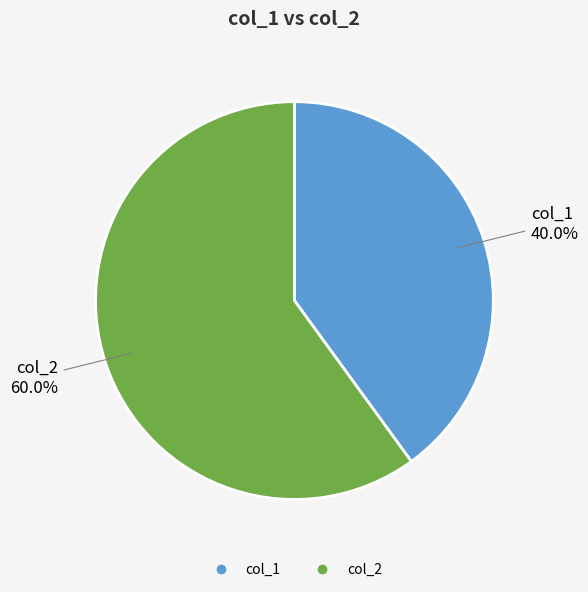

How much of the chart is everything except col_1?

60.0%